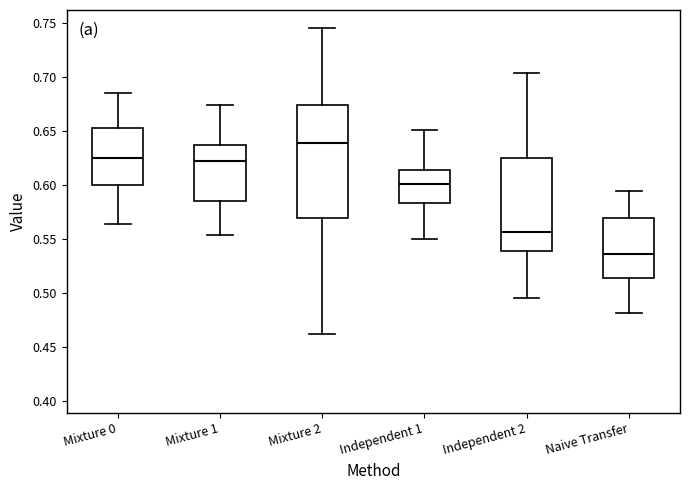

Reading left to right, transcribe this box plot: for each box, give where its median line is, the range the box spans, and where its two whiskers end, as read against the y-axis. The values are not printed on the chart, so give them approximately, as read against the axis.

Mixture 0: median 0.625, box 0.600 to 0.655, whiskers 0.565 to 0.685
Mixture 1: median 0.620, box 0.585 to 0.635, whiskers 0.555 to 0.675
Mixture 2: median 0.640, box 0.570 to 0.675, whiskers 0.460 to 0.745
Independent 1: median 0.600, box 0.585 to 0.615, whiskers 0.550 to 0.650
Independent 2: median 0.555, box 0.540 to 0.625, whiskers 0.495 to 0.705
Naive Transfer: median 0.535, box 0.515 to 0.570, whiskers 0.480 to 0.595